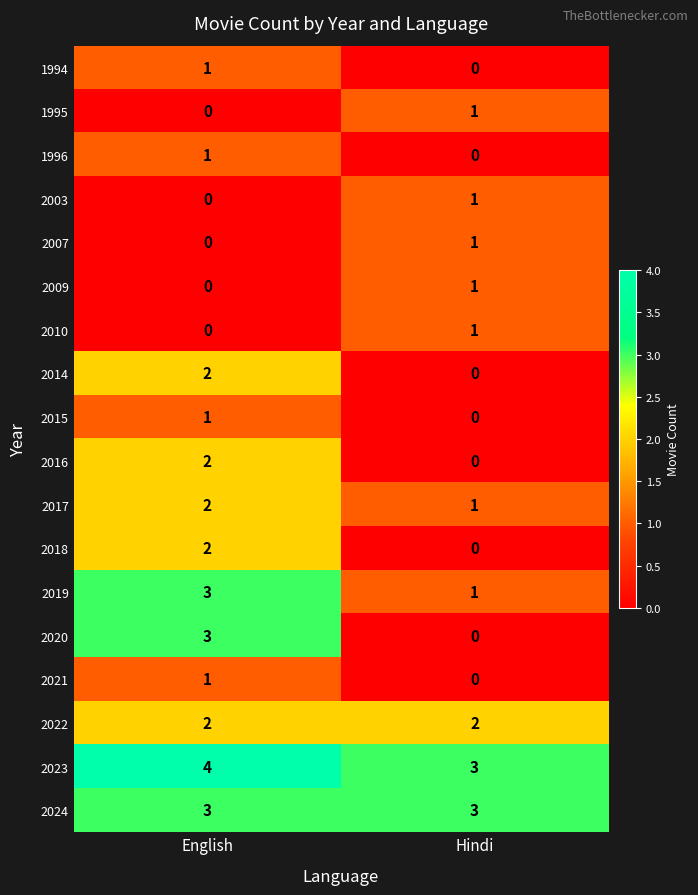

What is the difference between the highest and lowest values at Hindi?

3